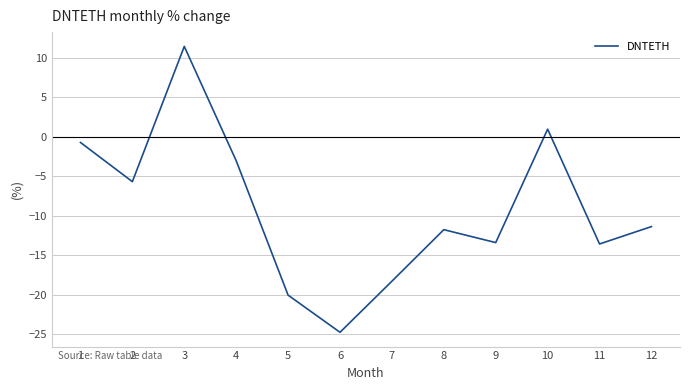

The chart shows a value of -8.7 at 6. True or false?

False